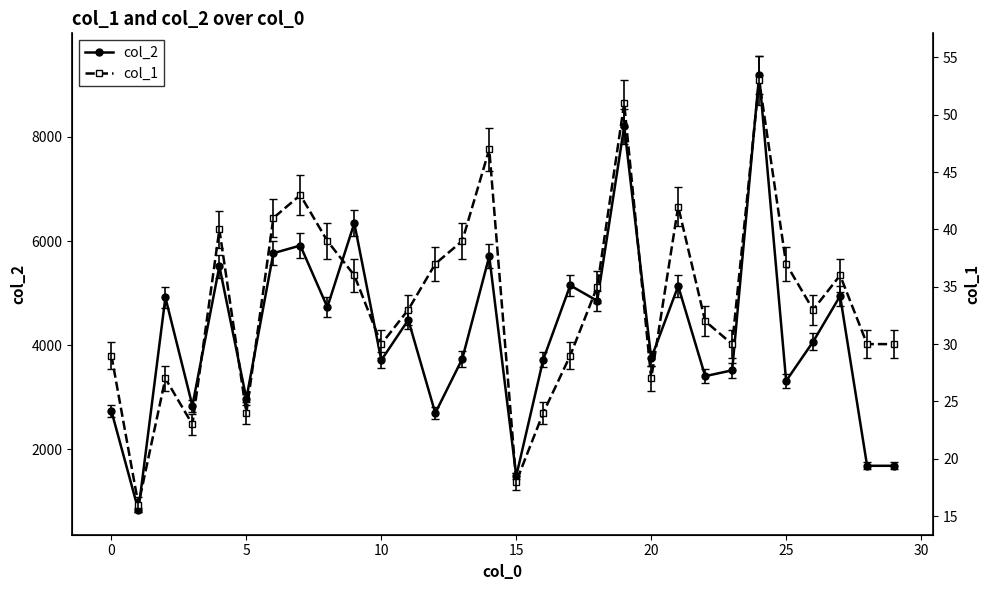

What is the highest value of the col_2 series?

9187